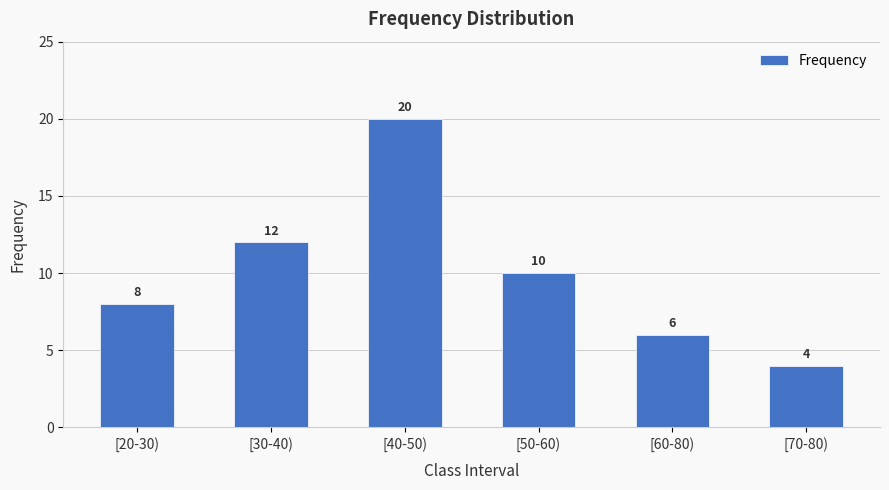

Approximately how many times larger is the value at [30-40) compared to [60-80)?

2.0